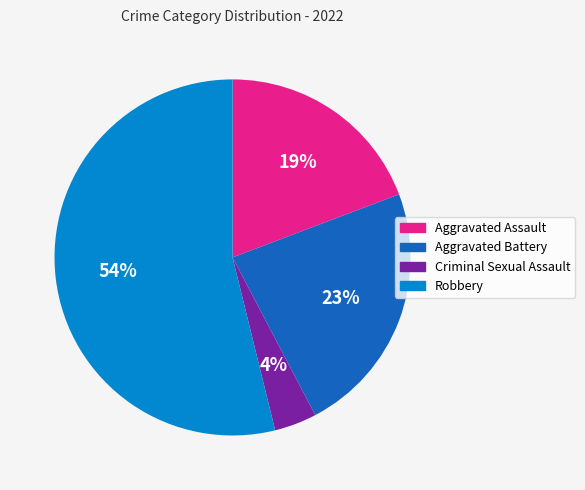

Which category accounts for the majority?

Robbery